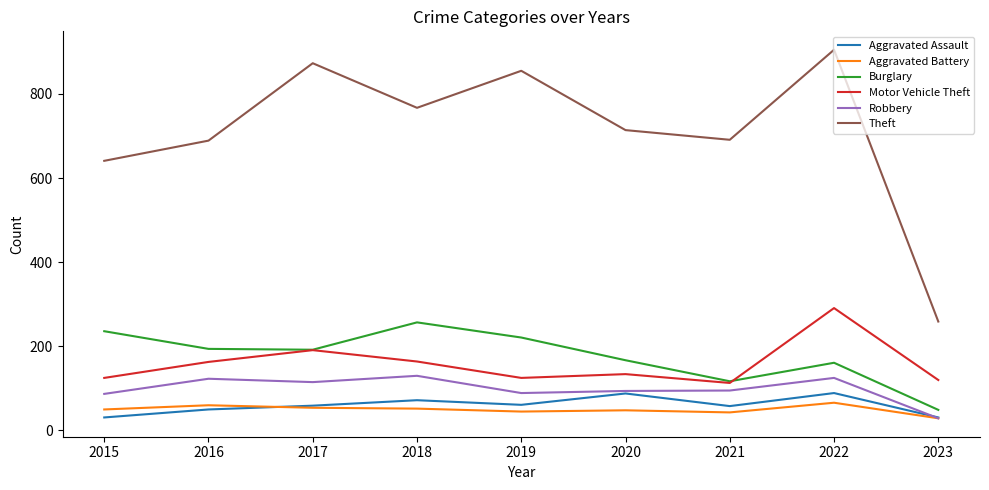

Is it true that Burglary equals 39 at 2021?

False